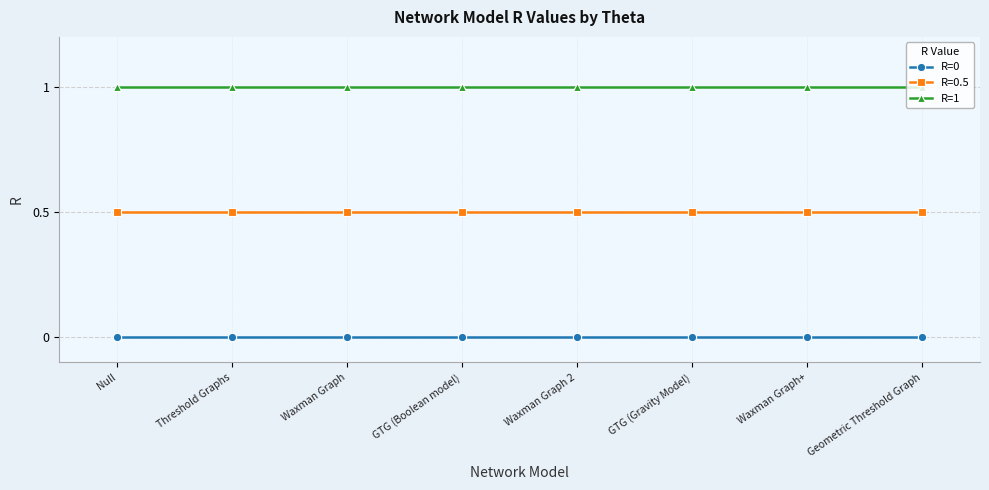

What position from the left is Null?

1